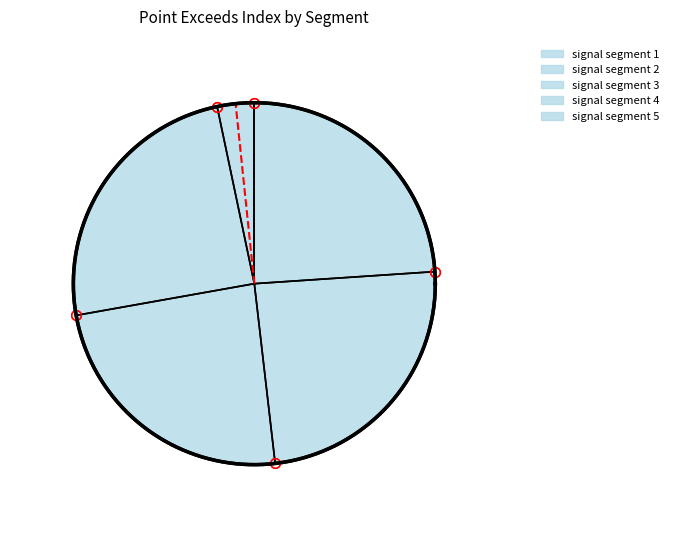

Rank the categories by value from lowest to highest.

signal segment 1, signal segment 5, signal segment 3, signal segment 4, signal segment 2